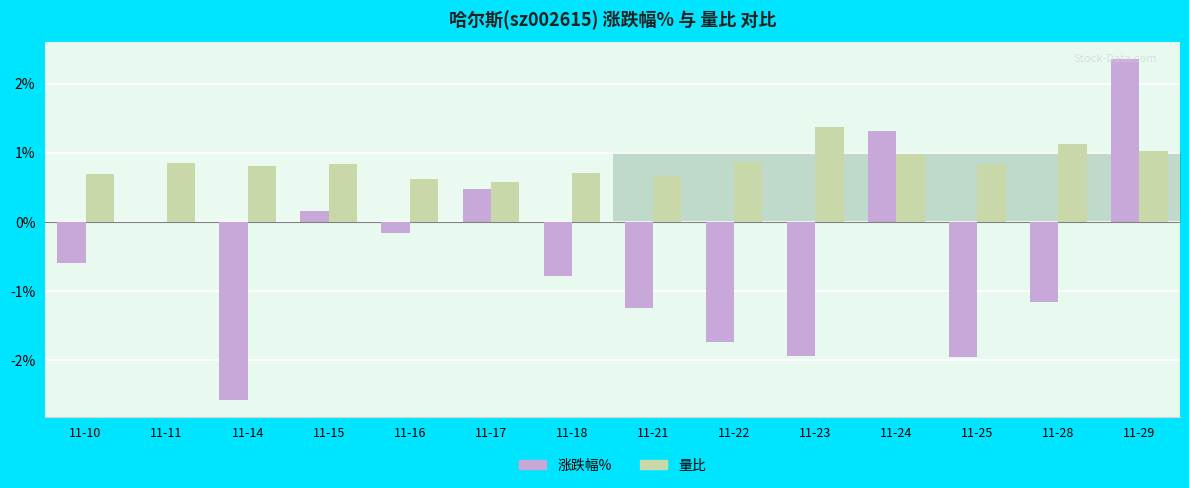

What is the difference between the maximum and minimum values in the 量比 series?

0.8